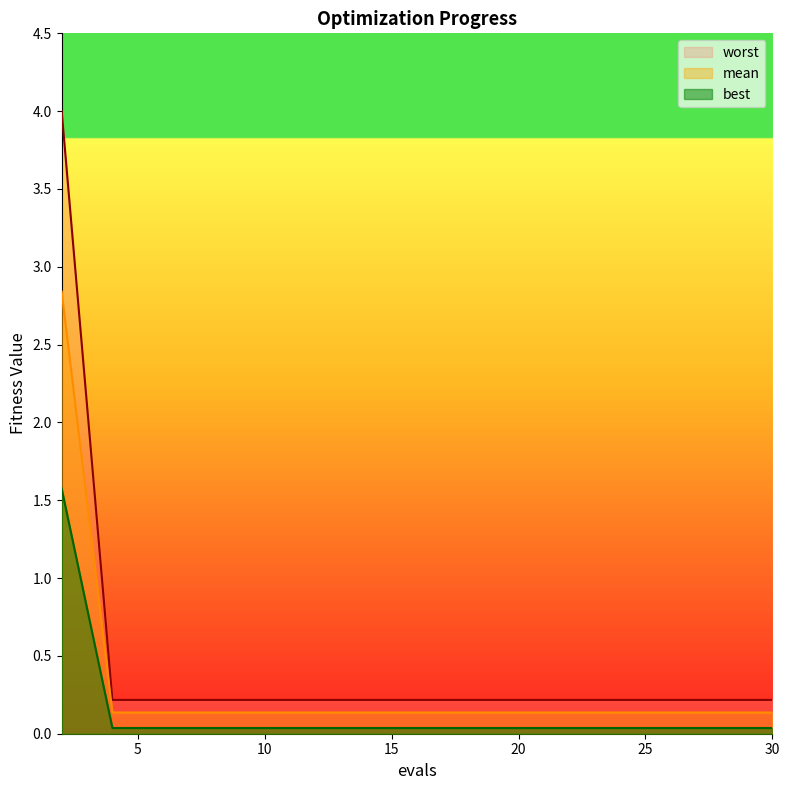

What is the difference between the highest and lowest values at 19?

0.2